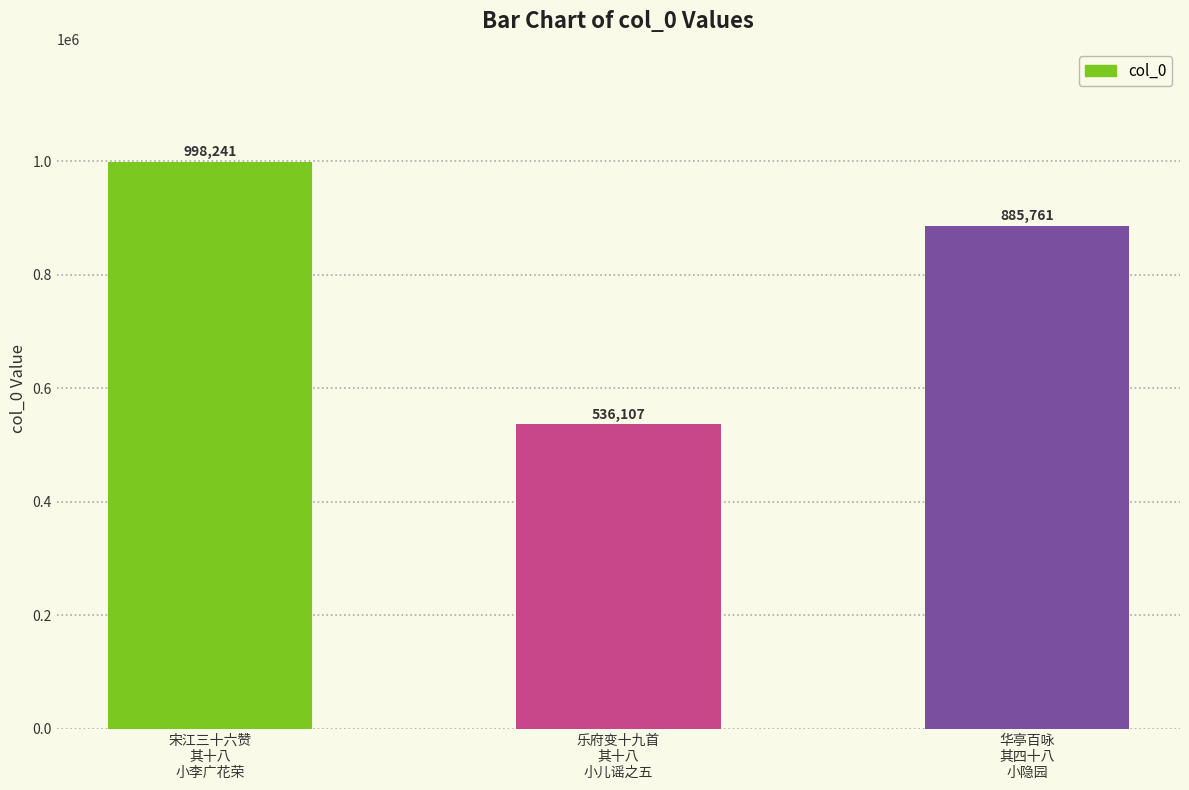

The chart shows a value of 536107 at 乐府变十九首
其十八
小儿谣之五. True or false?

True